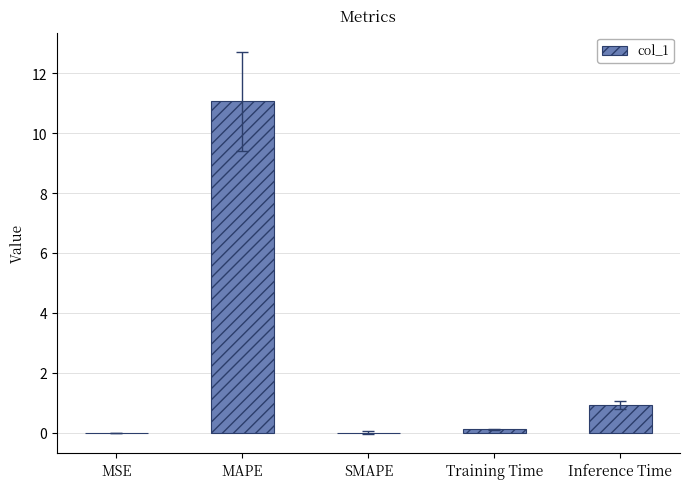

What is the sum of all values?

12.1